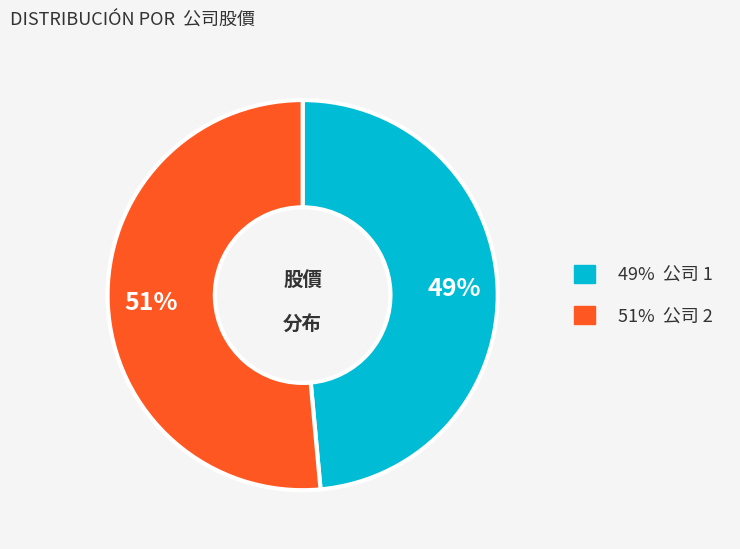

Is there a majority slice in this chart?

Yes